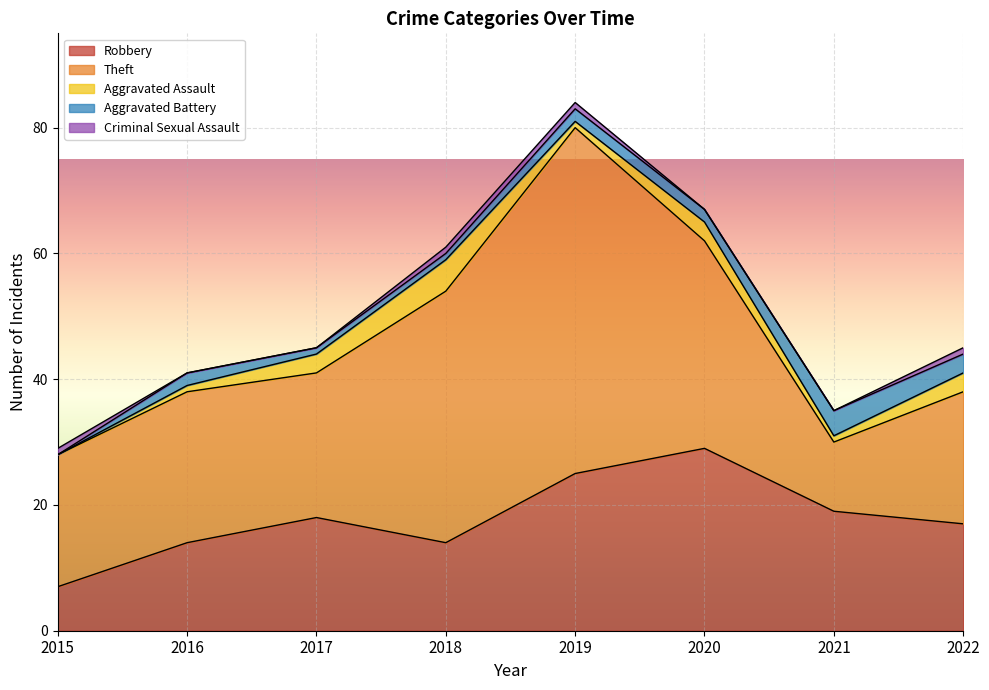

Count the Robbery values in the range 14 to 25.

6